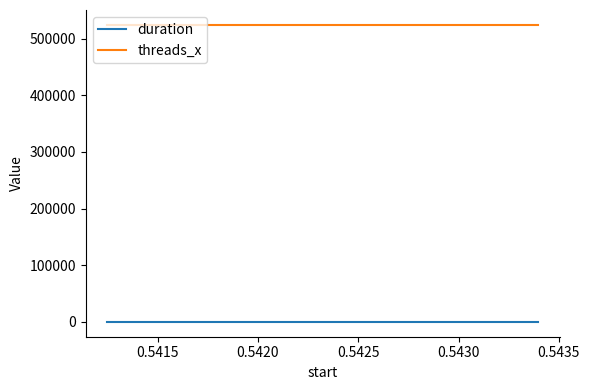

True or false: duration and threads_x intersect in this chart.

False